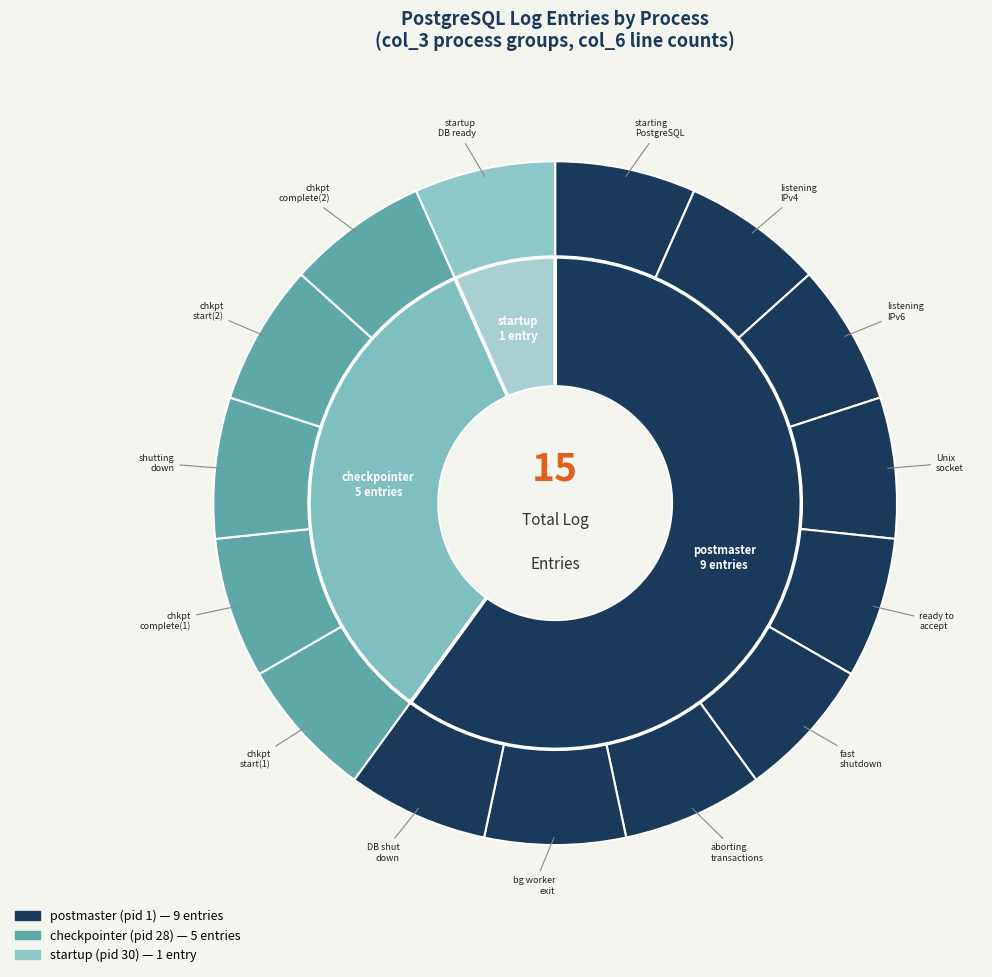

Between checkpointer and shutdown, which is larger?

checkpointer